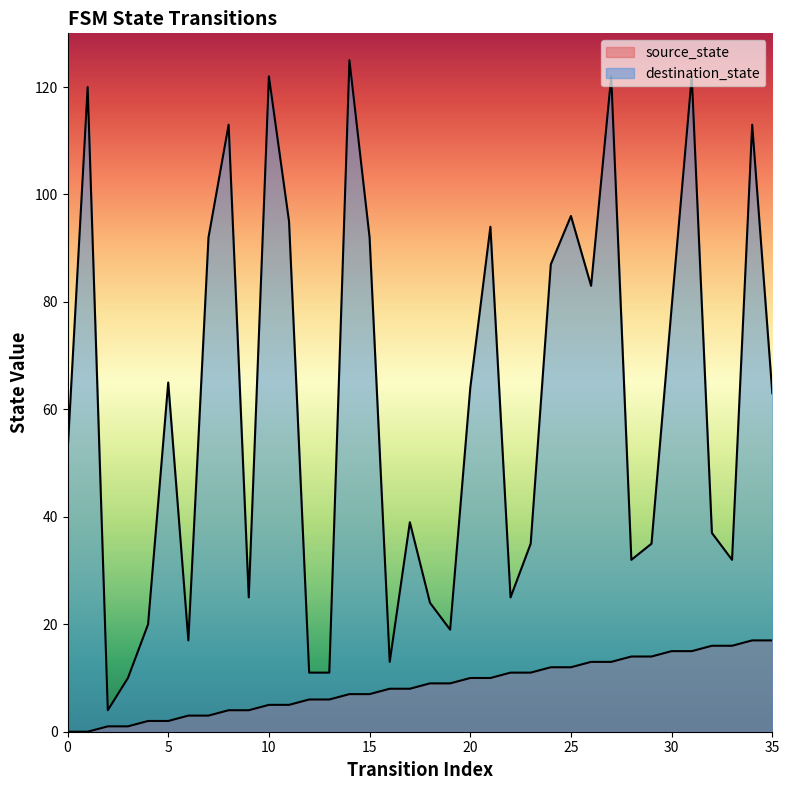

Which series has the largest total across all categories?

destination_state